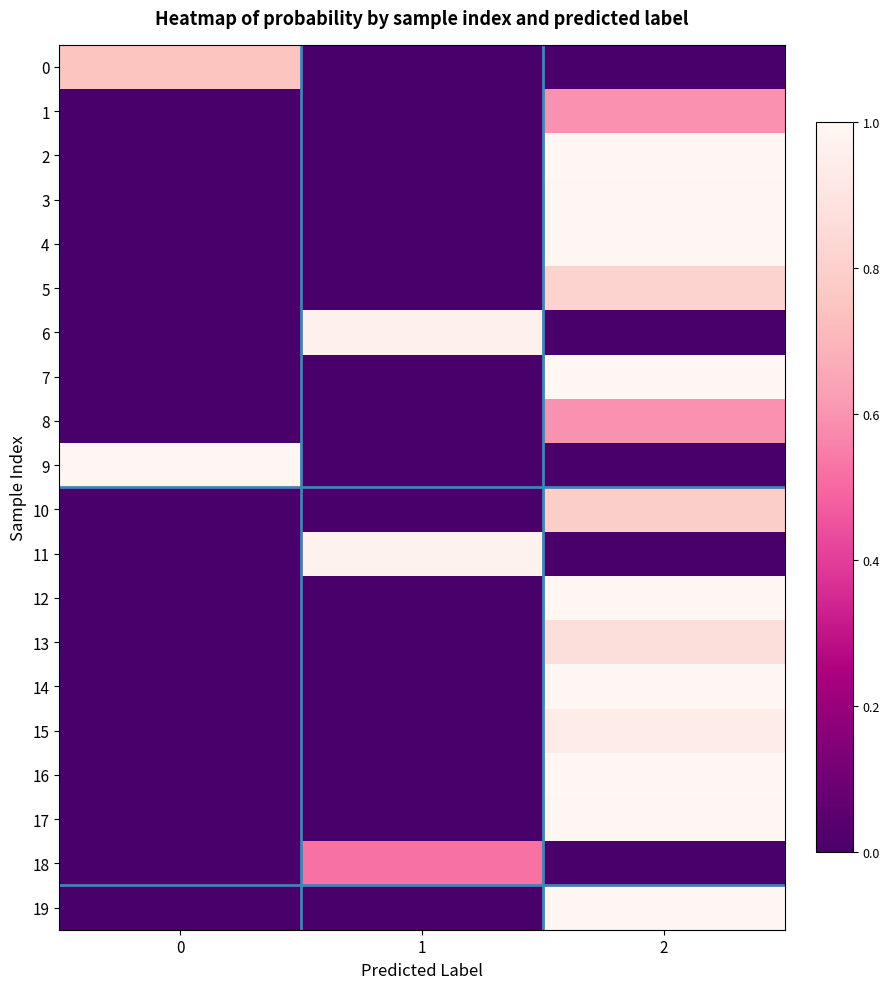

How many series are shown in this chart?

20